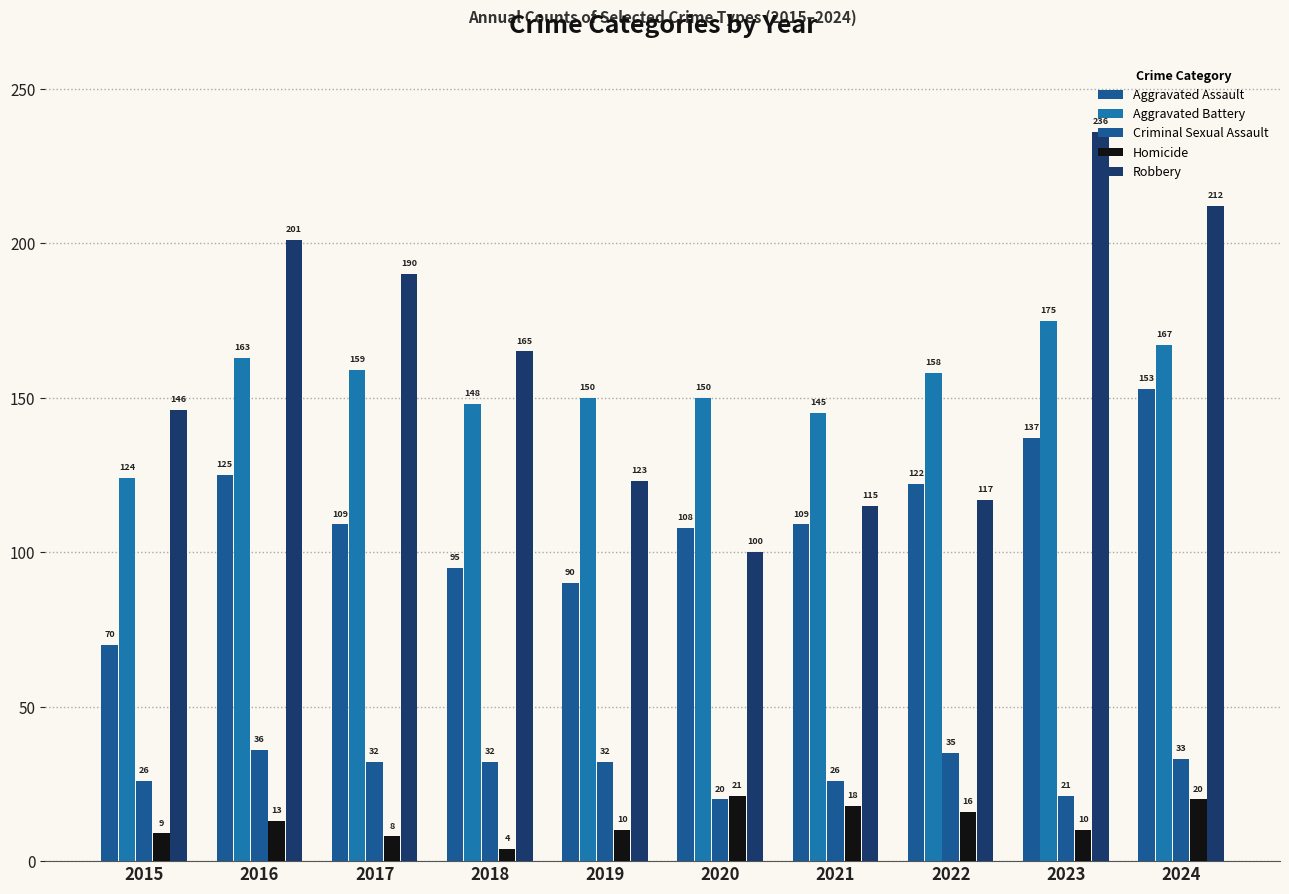

Count the number of data series in this chart.

5